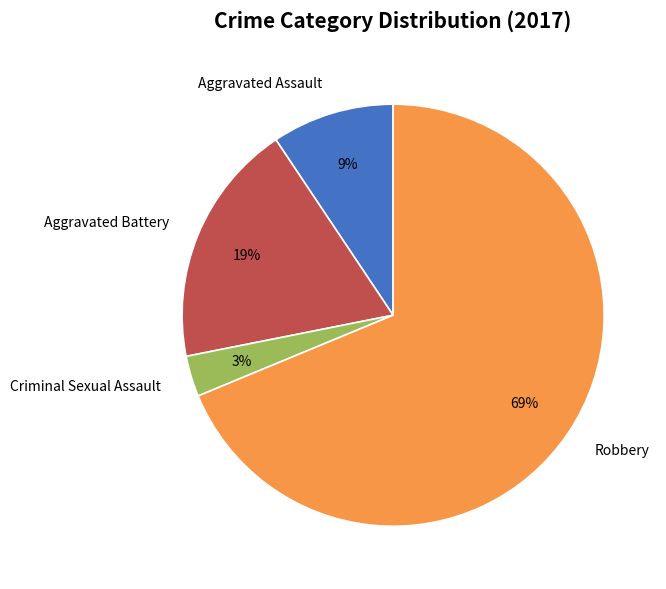

To the nearest percent, what is the difference between the largest and smallest slice percentages?

66%